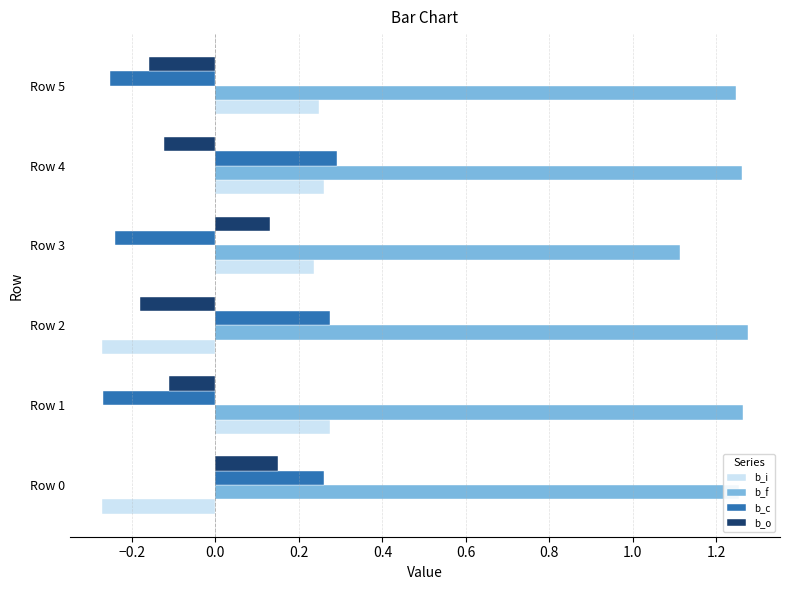

What is the sum of the b_f values at Row 3 and Row 0?

2.4